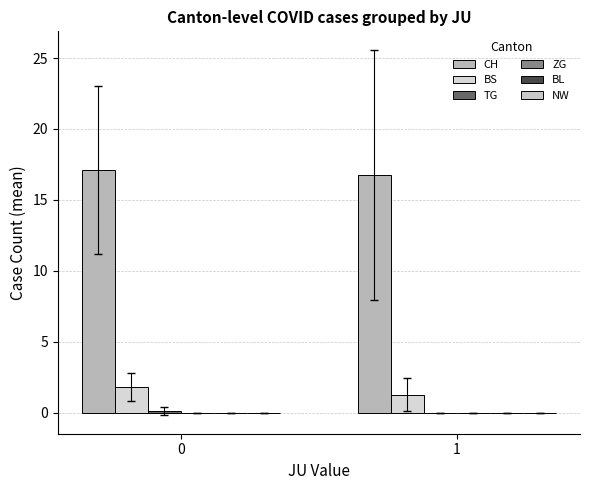

How many data points does each series have?

2